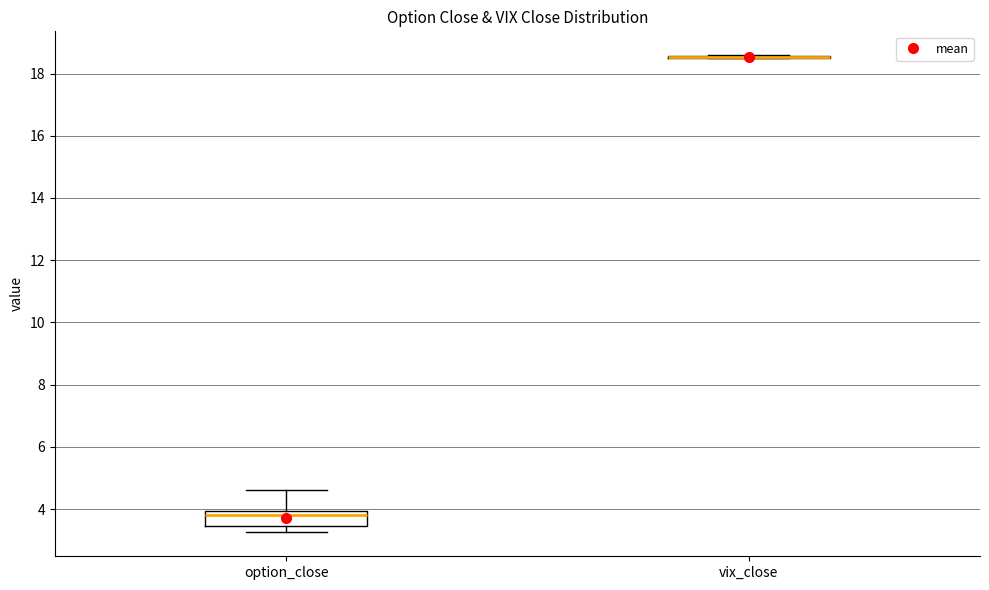

Reading left to right, read every box against the y-axis: the position of its median line, the range the box covers, and the ends of its whiskers. The values are not printed on the chart, so give them approximately, as read against the axis.

option_close: median 3.8, box 3.4 to 4.0, whiskers 3.2 to 4.6
vix_close: box collapsed to a line at 18.6, whiskers 18.4 to 18.6